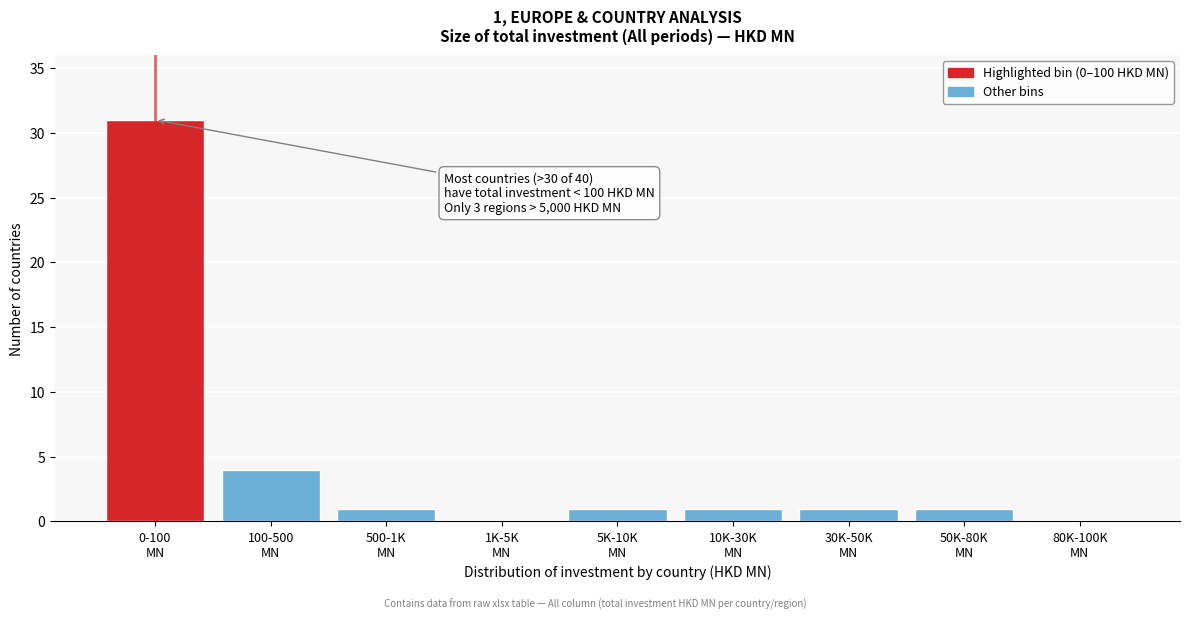

What is the maximum value shown in the chart?

31